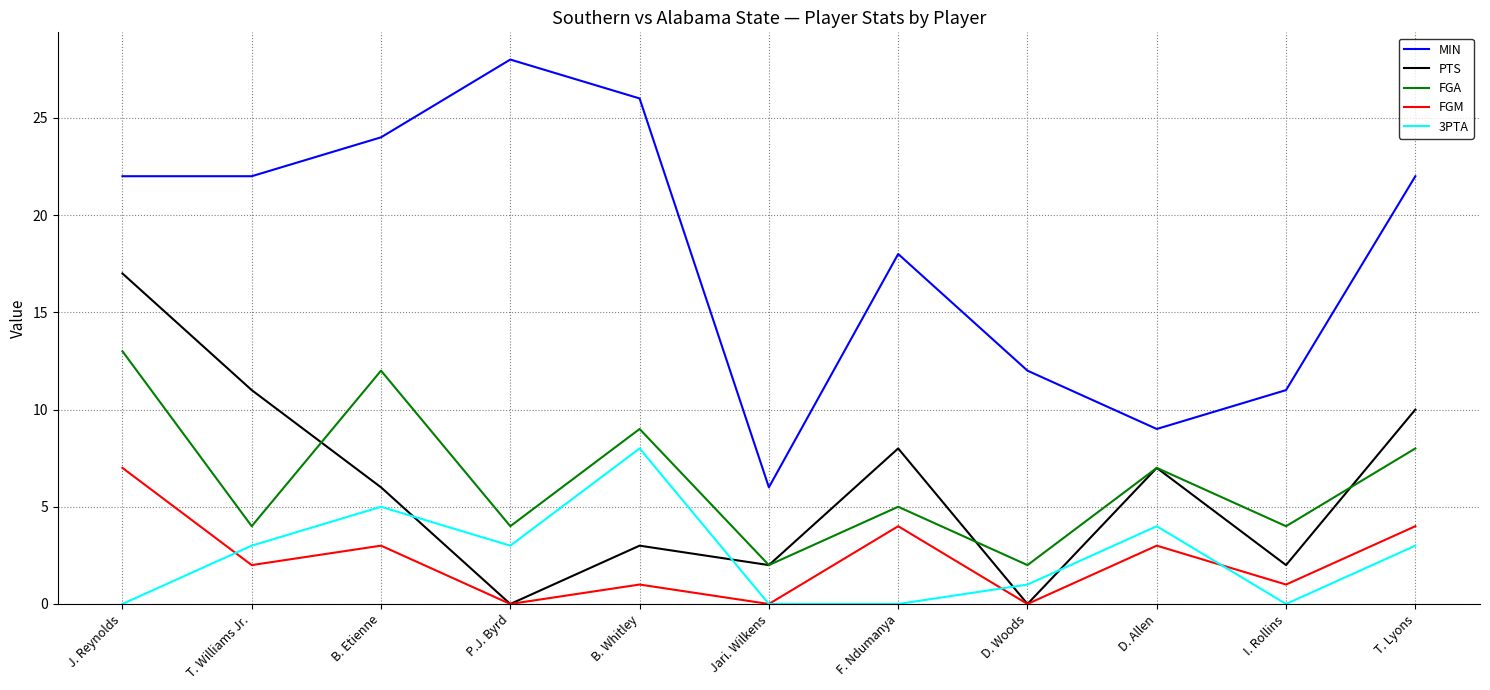

At which category is the sum across all series the highest?

J. Reynolds